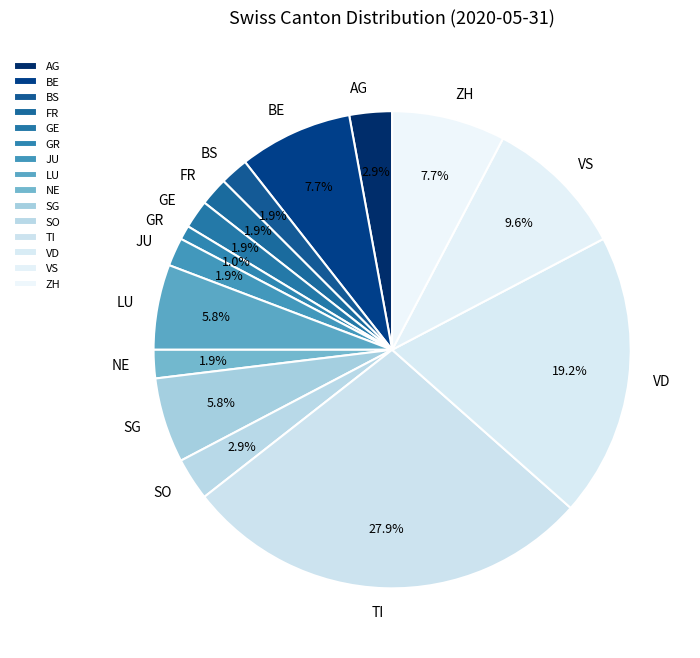

How many segments does this pie chart have?

15